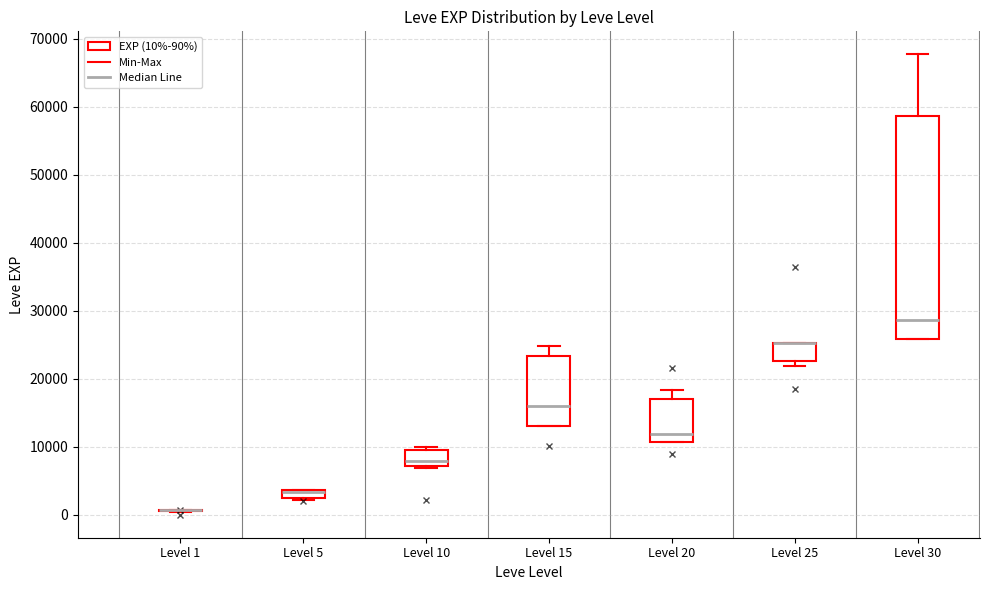

Which box is the tallest, from its lower edge to its upper edge?

Level 30